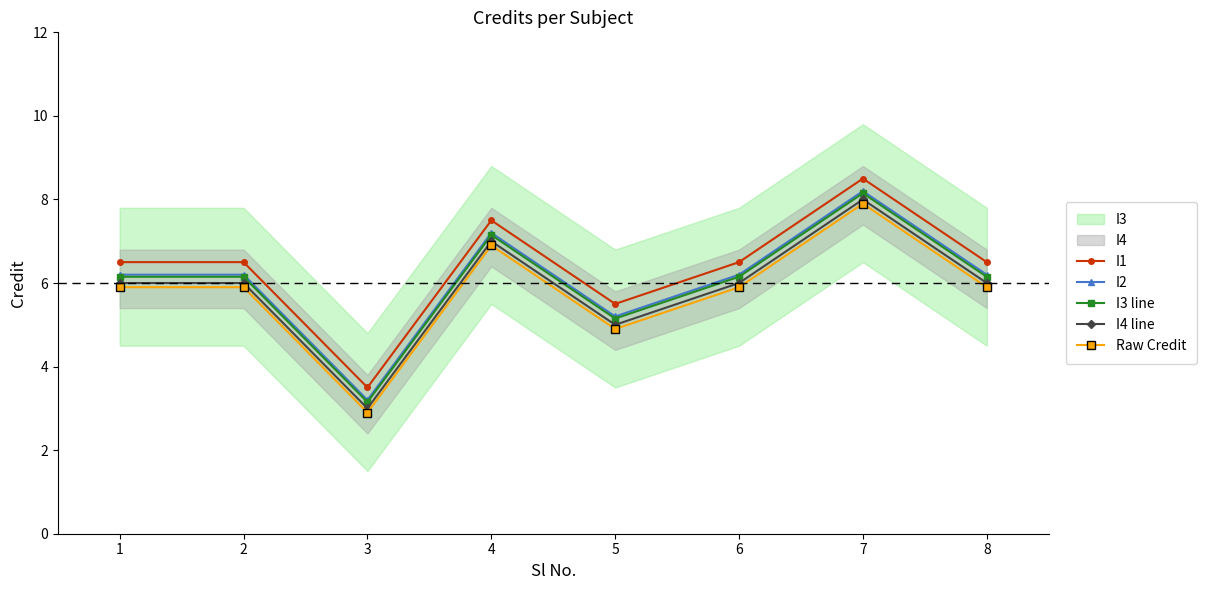

Reading left to right, list all the values displayed in this chart.

I1: 1=6.5	2=6.5	3=3.5	4=7.5	5=5.5	6=6.5	7=8.5	8=6.5
I2: 1=6.2	2=6.2	3=3.2	4=7.2	5=5.2	6=6.2	7=8.2	8=6.2
I3 line: 1=6.2	2=6.2	3=3.1	4=7.2	5=5.2	6=6.2	7=8.2	8=6.2
I4 line: 1=6.0	2=6.0	3=3.0	4=7.0	5=5.0	6=6.0	7=8.0	8=6.0
Raw Credit: 1=5.9	2=5.9	3=2.9	4=6.9	5=4.9	6=5.9	7=7.9	8=5.9